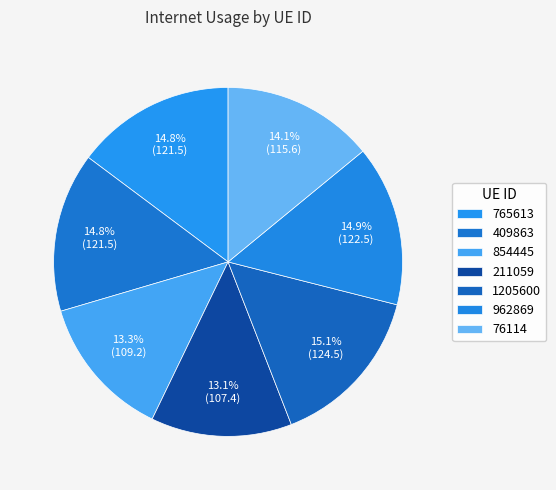

The 765613 slice represents 7% of the pie. True or false?

False